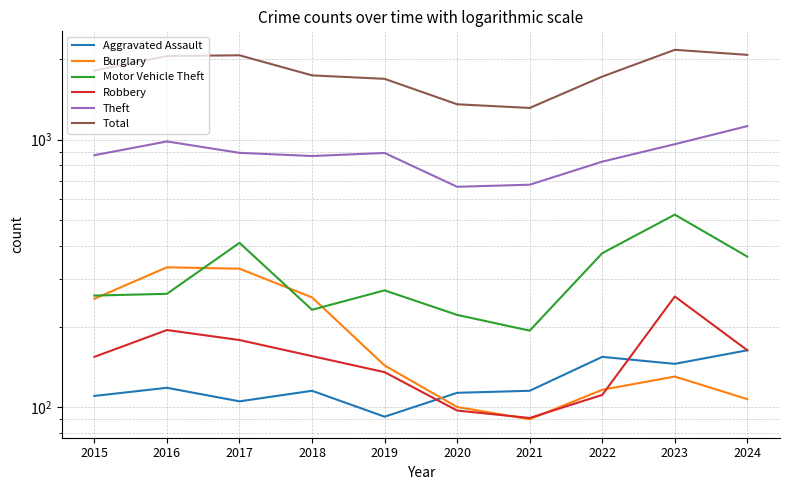

What is the average value of the Theft series?

876